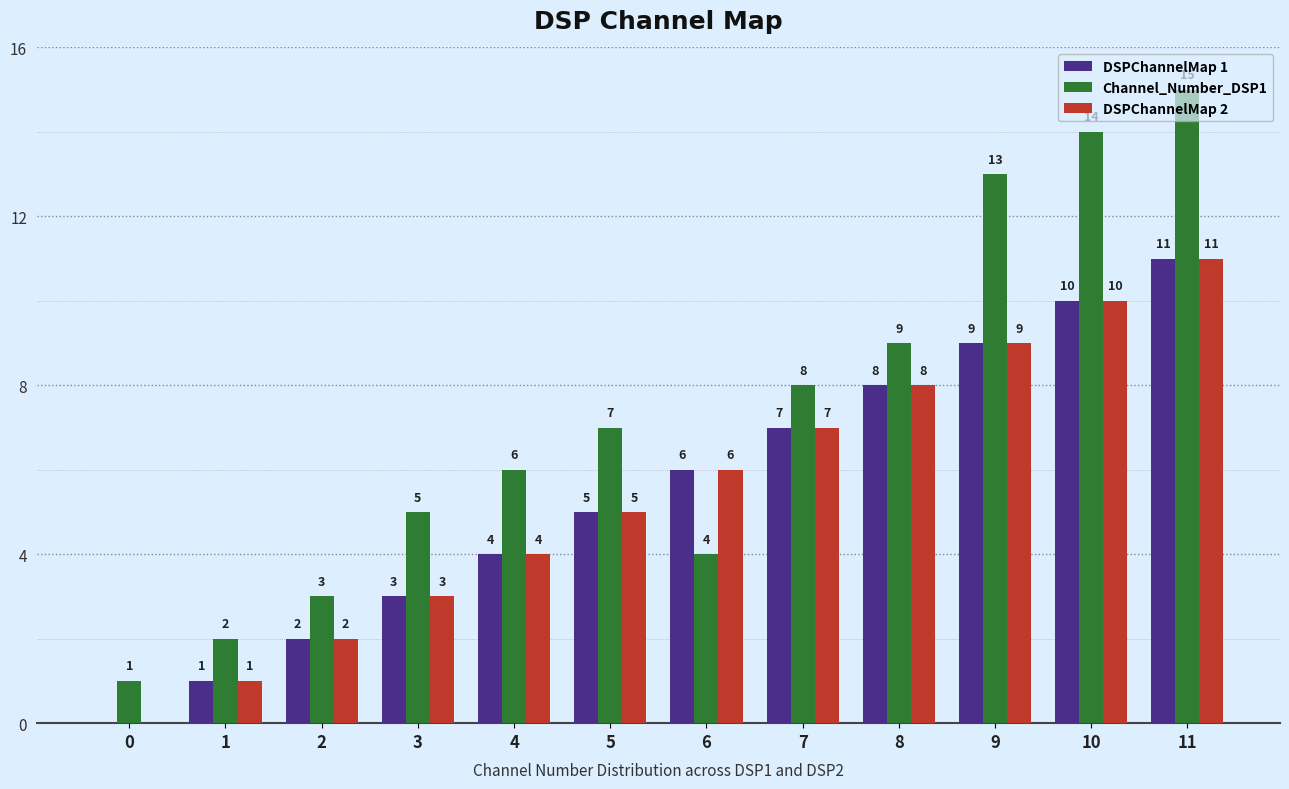

What are all the series names shown in the legend?

DSPChannelMap 1, Channel_Number_DSP1, DSPChannelMap 2